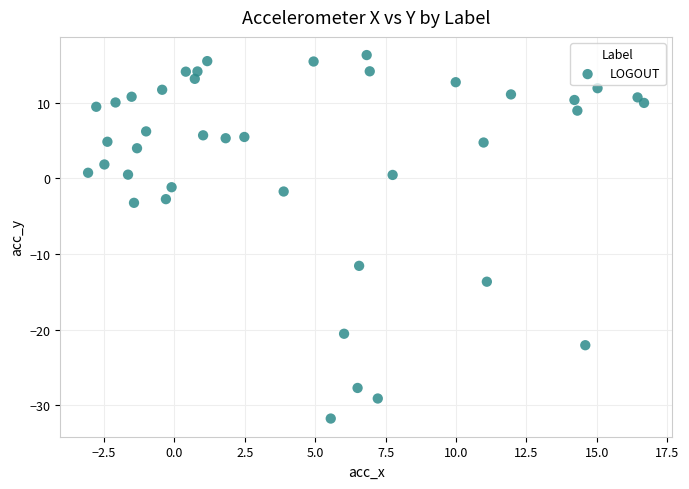

What is the range of Y values (max minus min)?

48.1